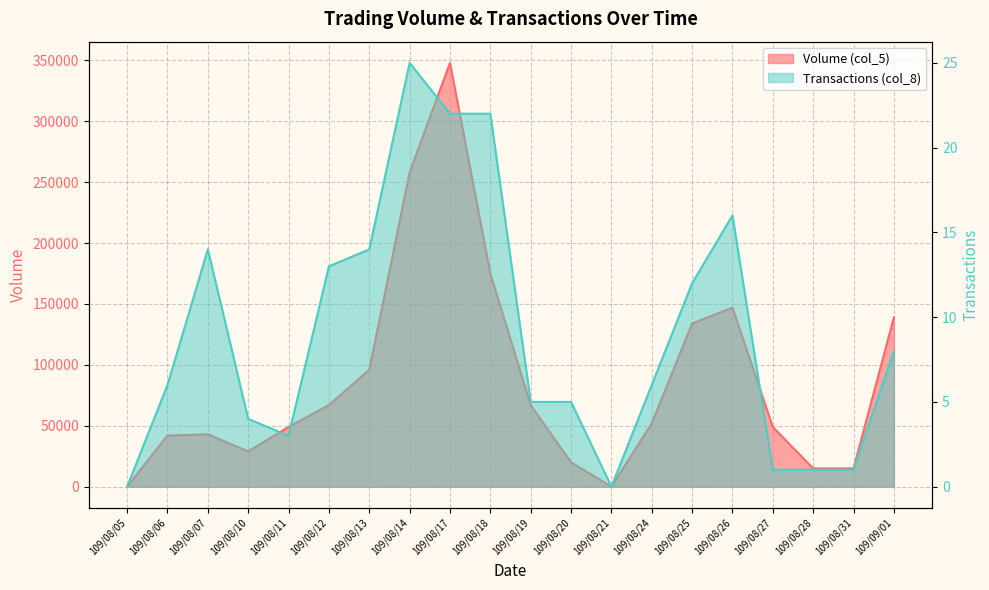

True or false: Transactions (col_8) has more than 0 interior local peaks.

True